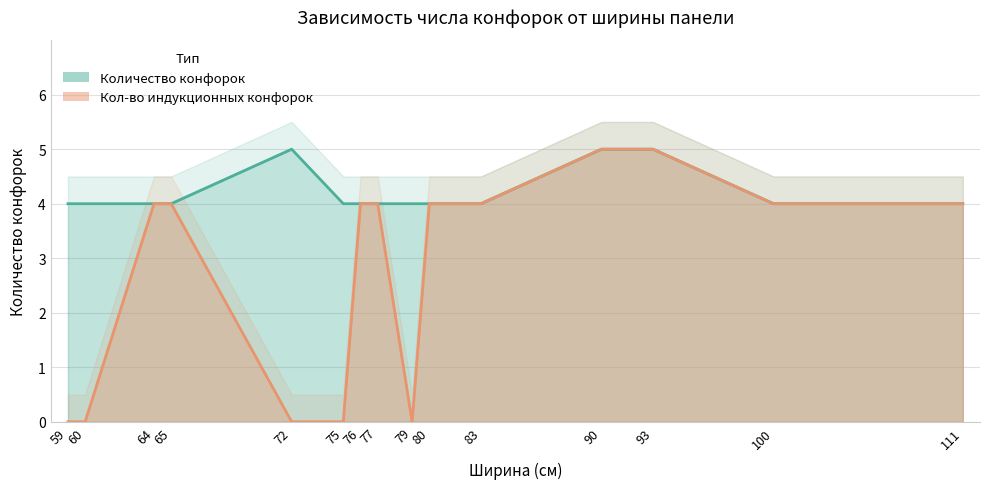

True or false: Кол-во индукционных конфорок has more than 2 points higher than both neighbors.

False